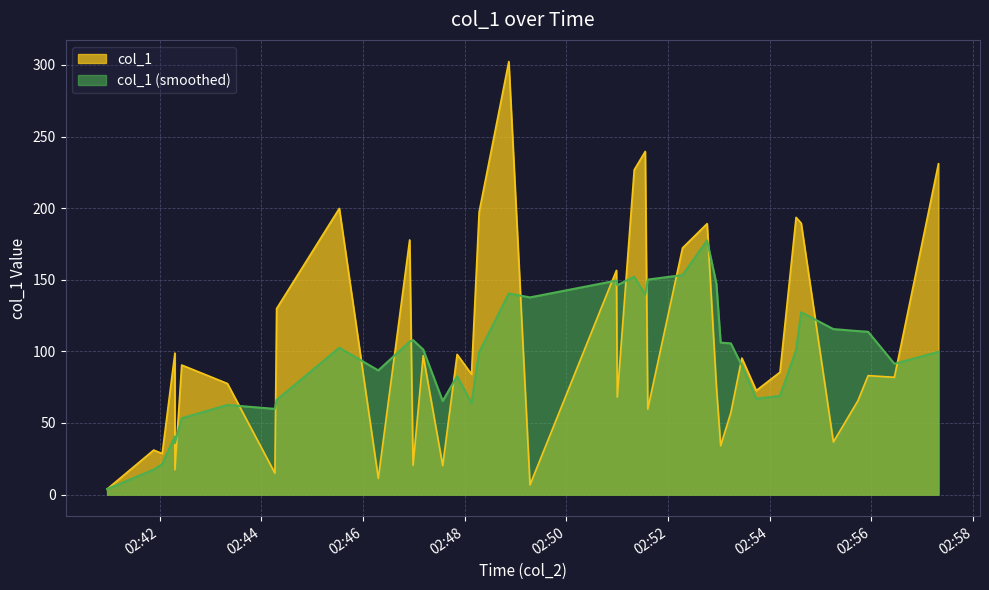

How many data points are less than 84?

20